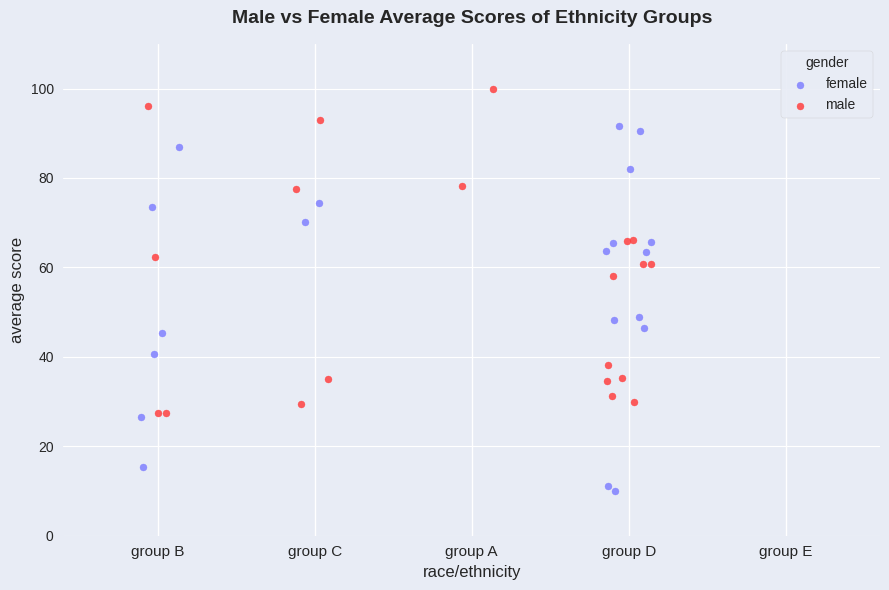

Which series reaches the minimum Y coordinate?

female